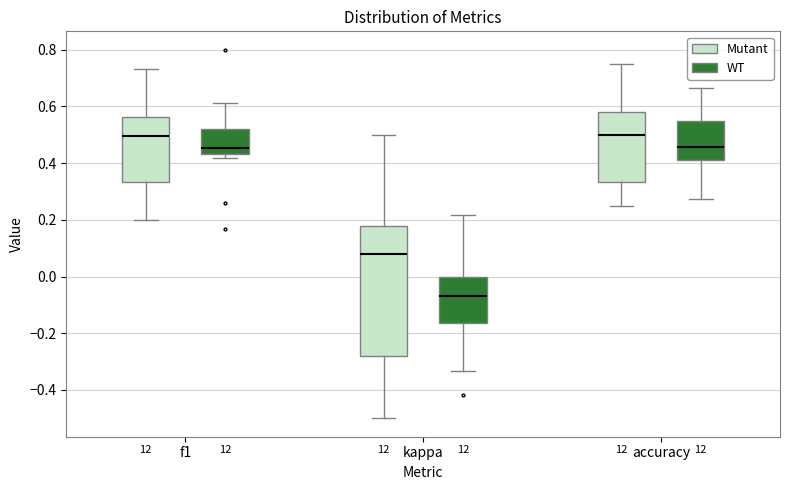

Which box's median line is the lowest?

kappa (WT)